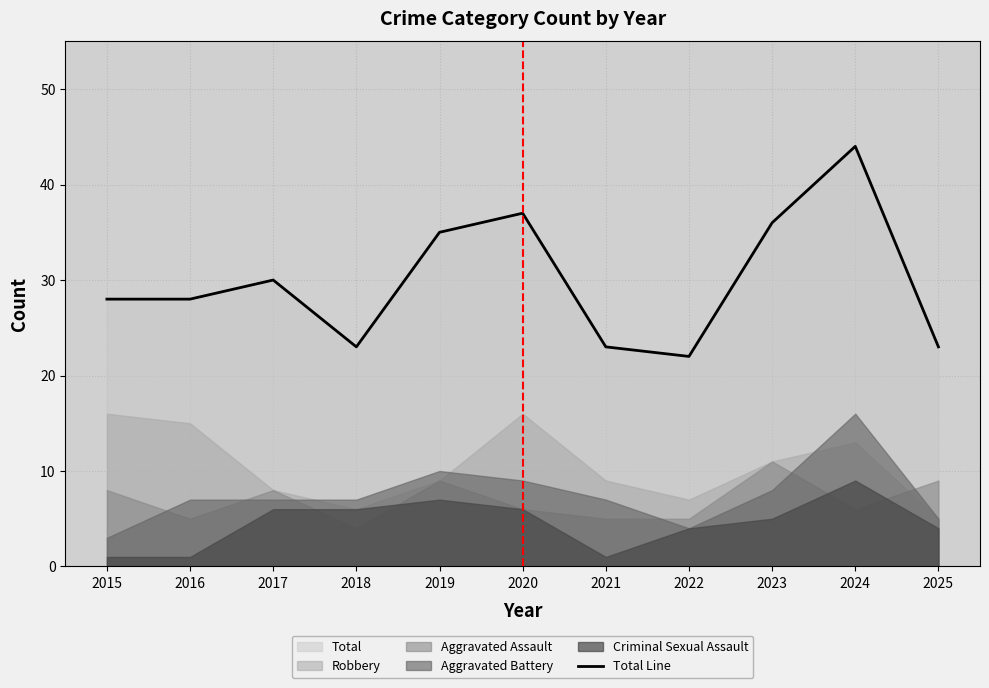

What is the value of the 7th point from the left?

23